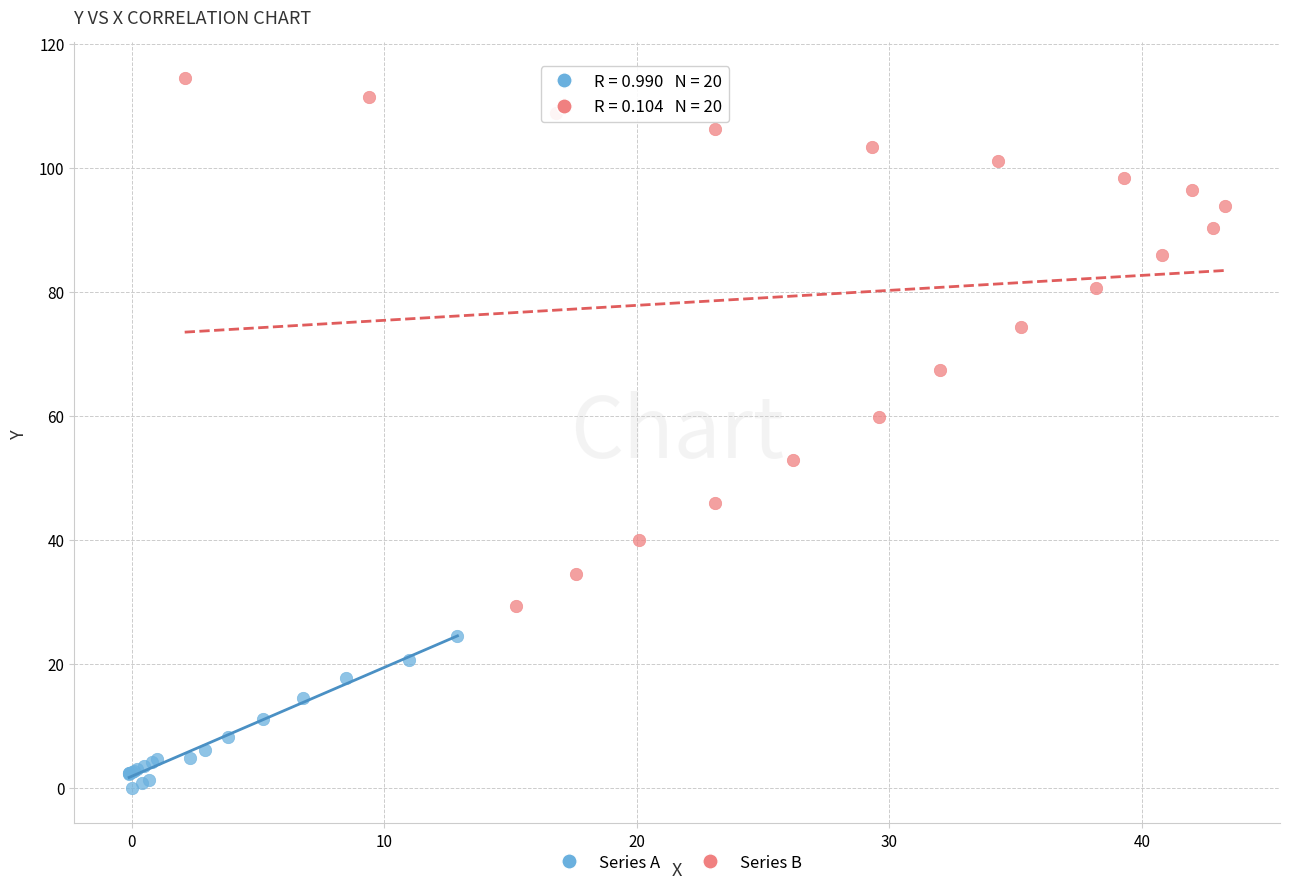

Which series contains the highest Y value?

Series B